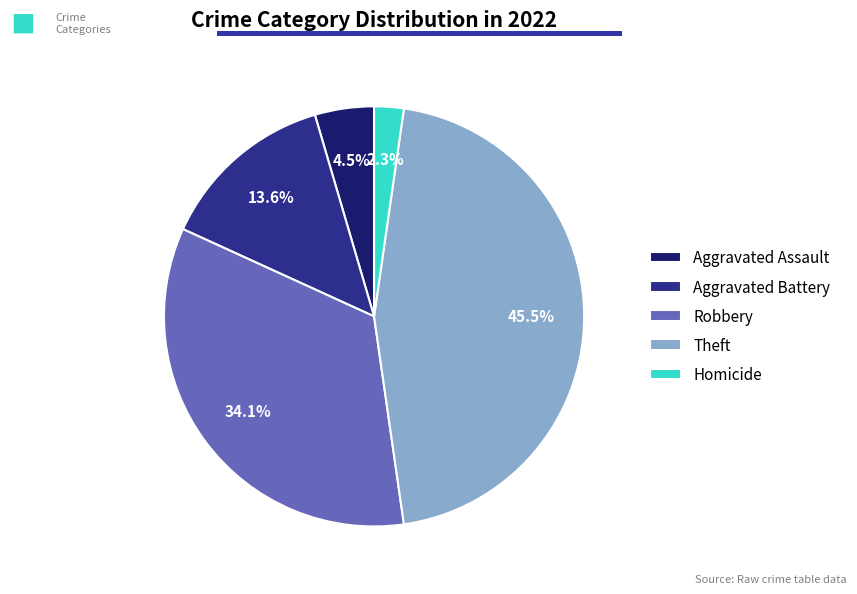

Which category has the biggest portion of the pie?

Theft